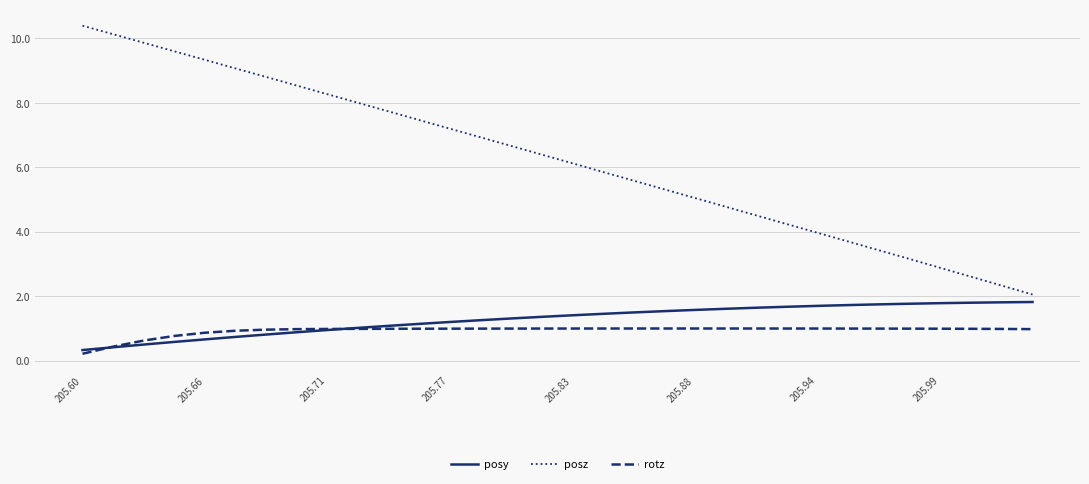

True or false: posz and posy intersect in this chart.

False